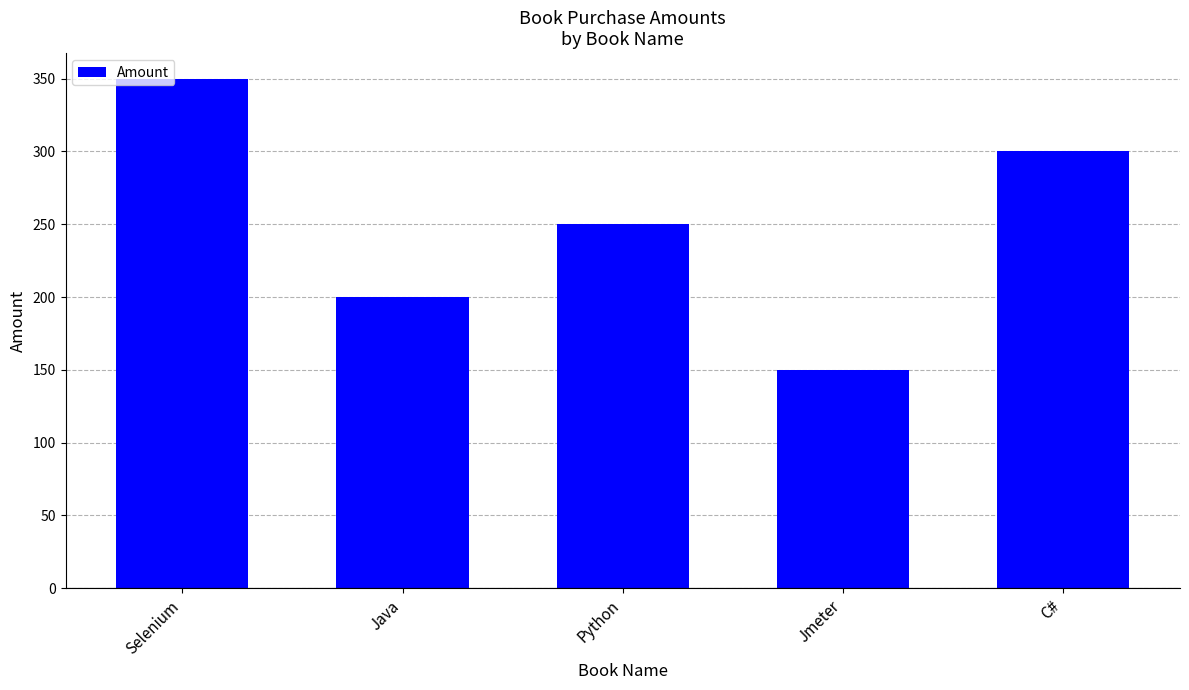

What is the greatest value displayed?

350